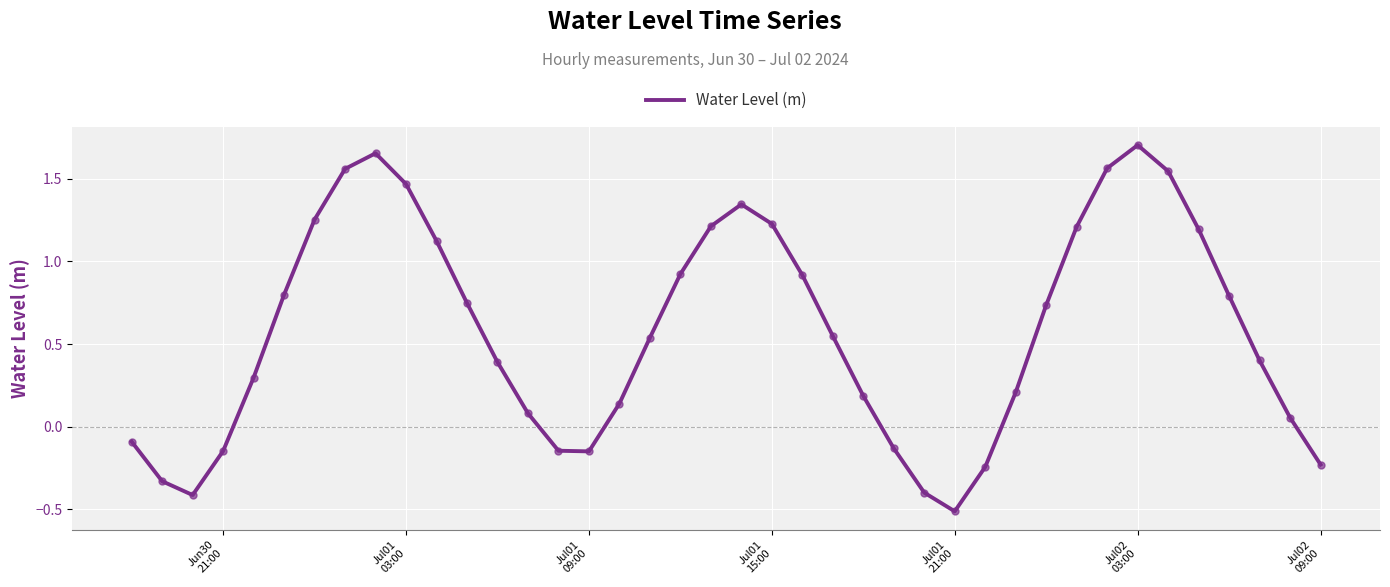

What is the smallest value displayed?

-0.5